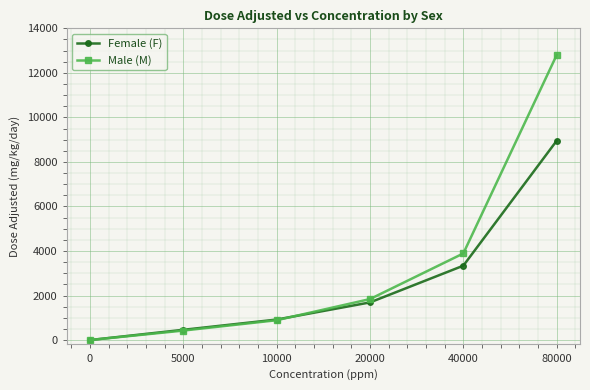

The Female (F) series shows 3340 at 40000. True or false?

True